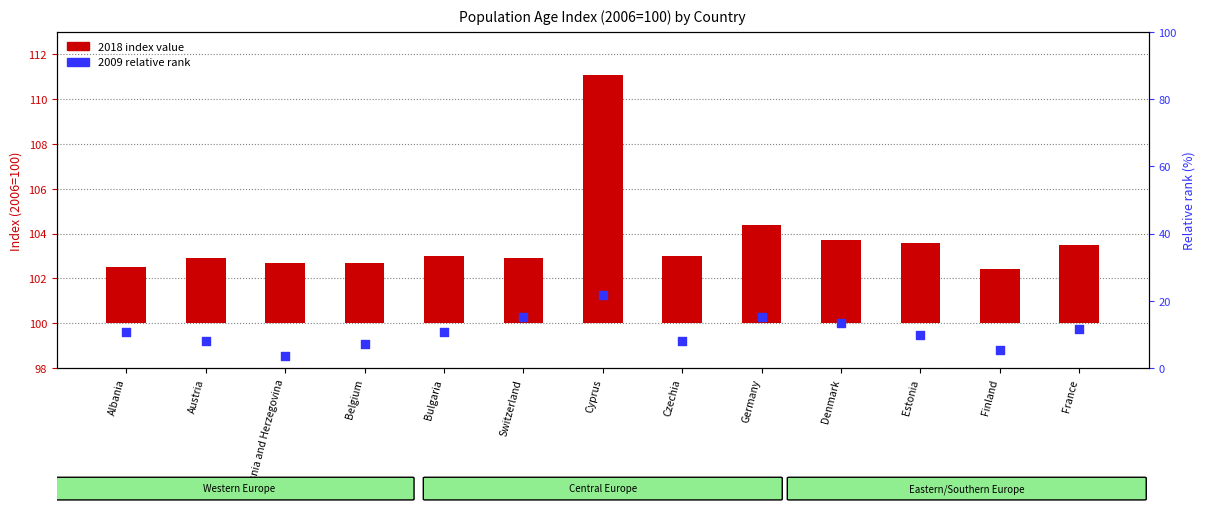

At which category is the sum across all series the highest?

Cyprus